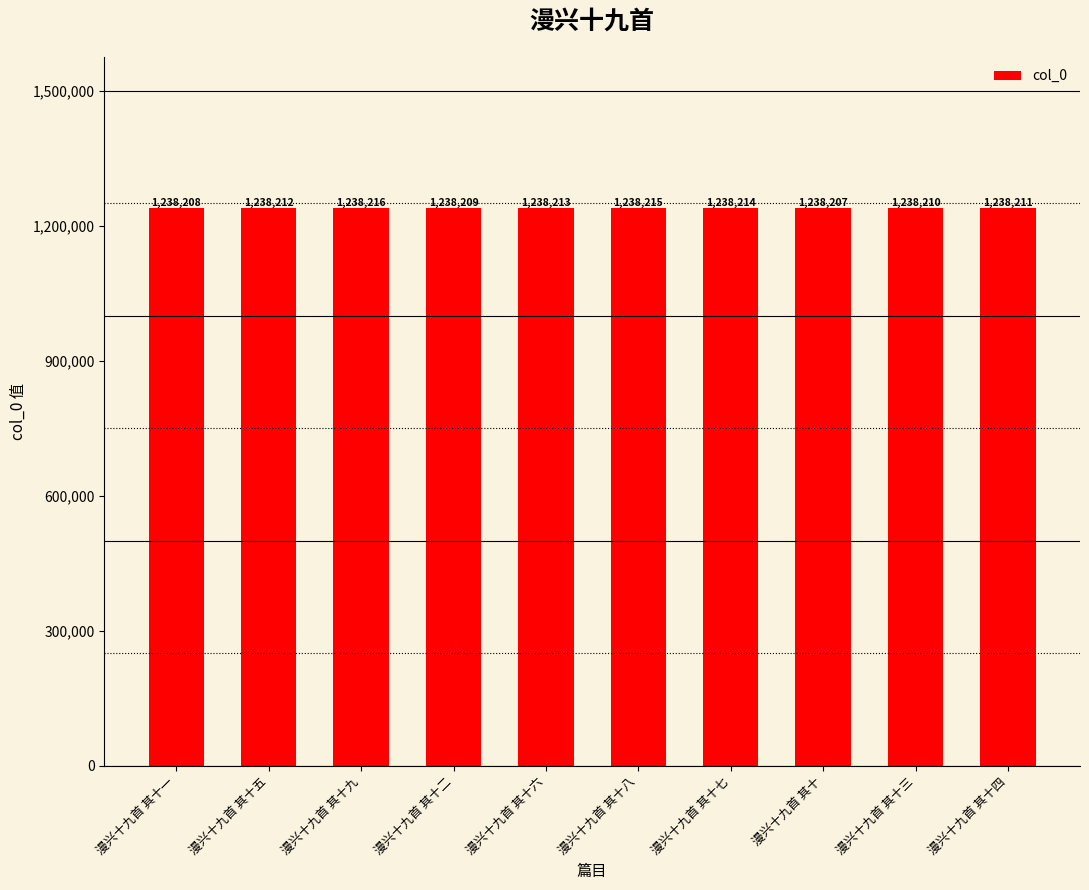

Which has a higher value, 漫兴十九首 其十六 or 漫兴十九首 其十八?

漫兴十九首 其十八